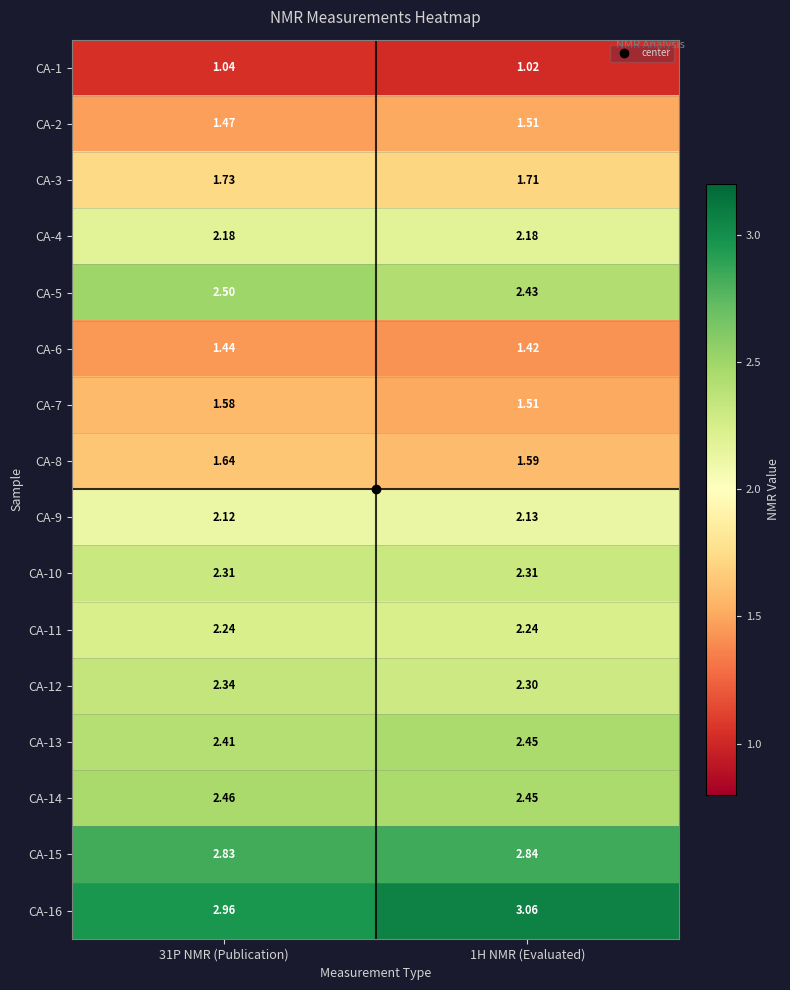

Which series changed the most between 31P NMR (Publication) and 1H NMR (Evaluated)?

CA-16